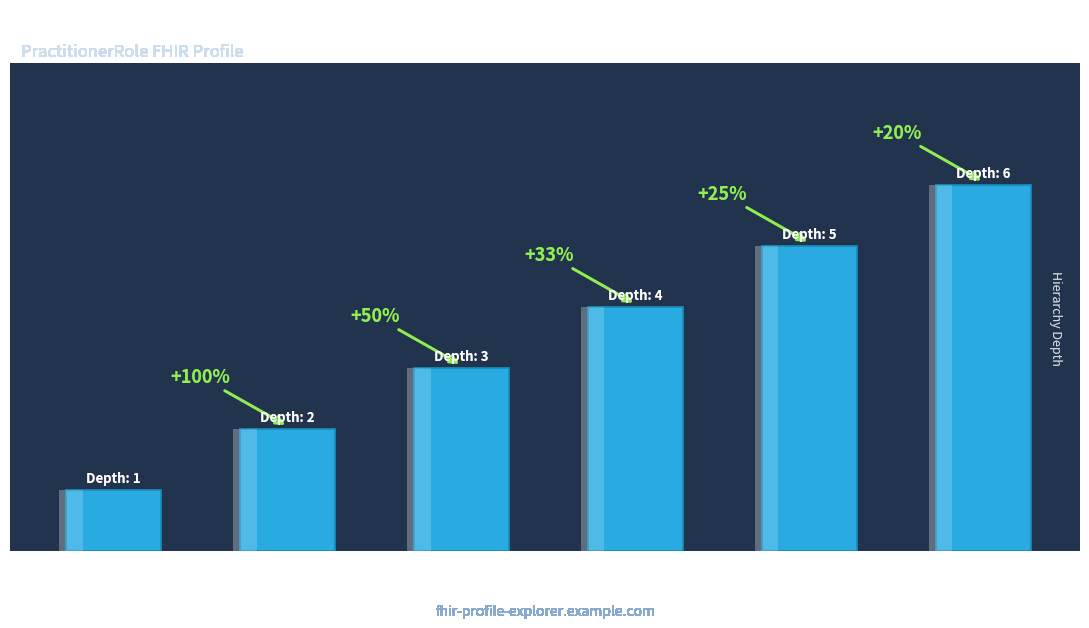

The value at PR.meta.versionId is 6. True or false?

True